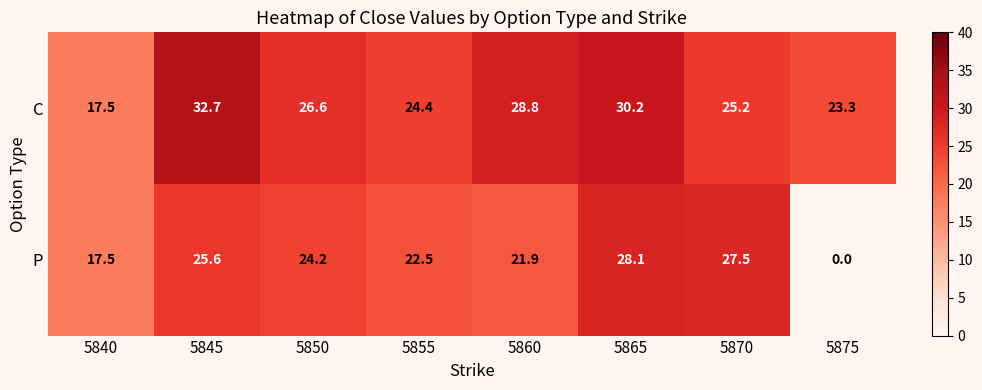

Which category has the highest value across all series?

5845